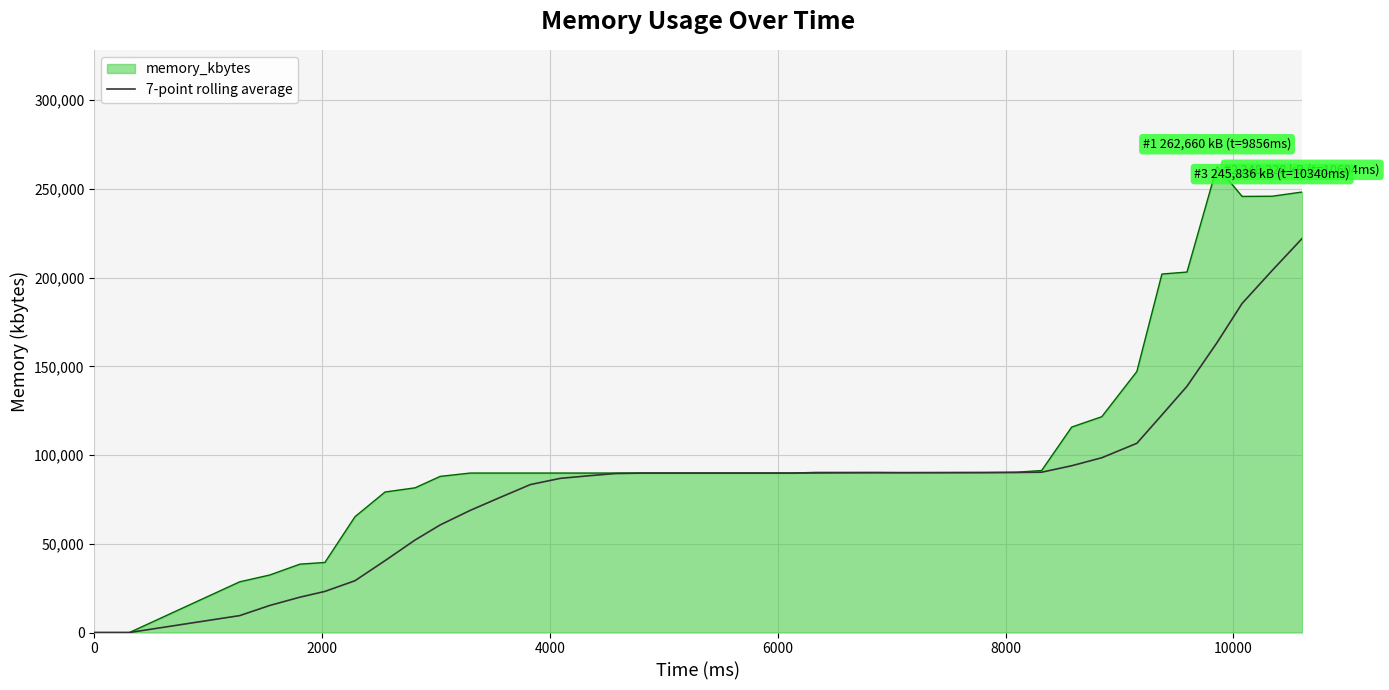

Which series has the widest spread of values?

memory_kbytes